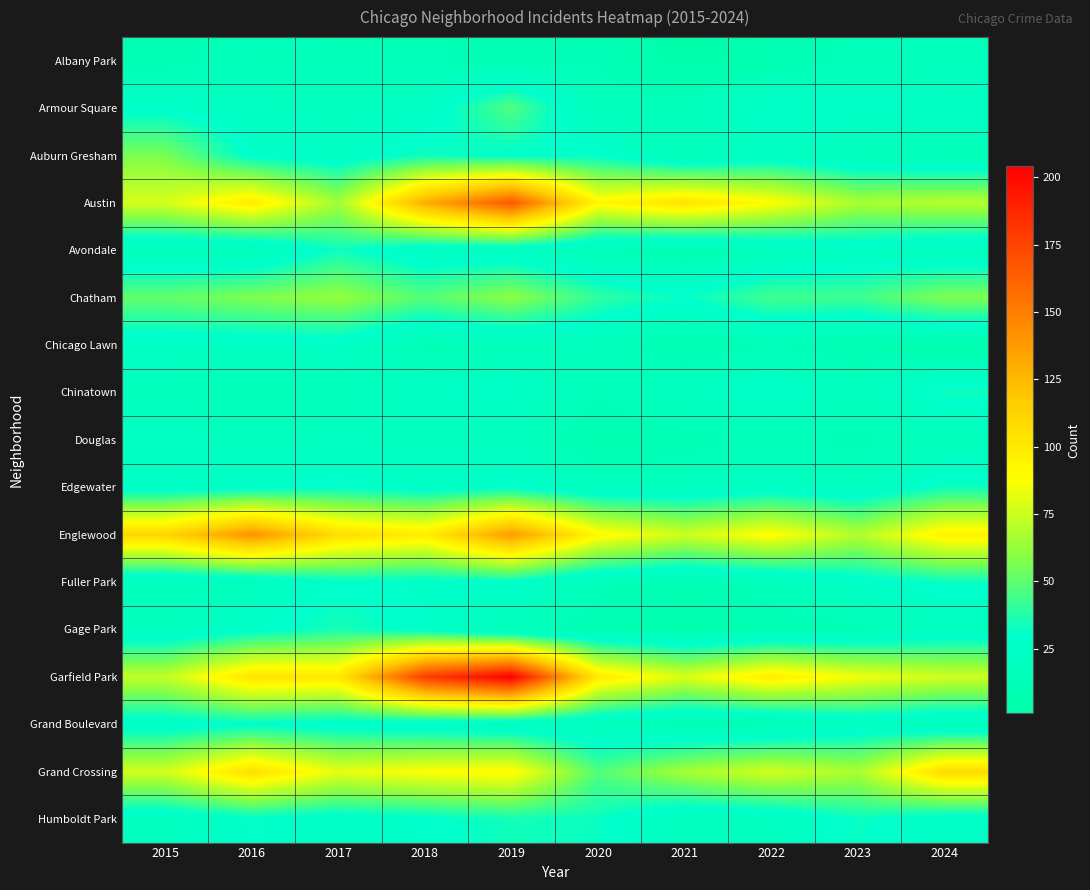

At how many categories does at least one series exceed 41?

10